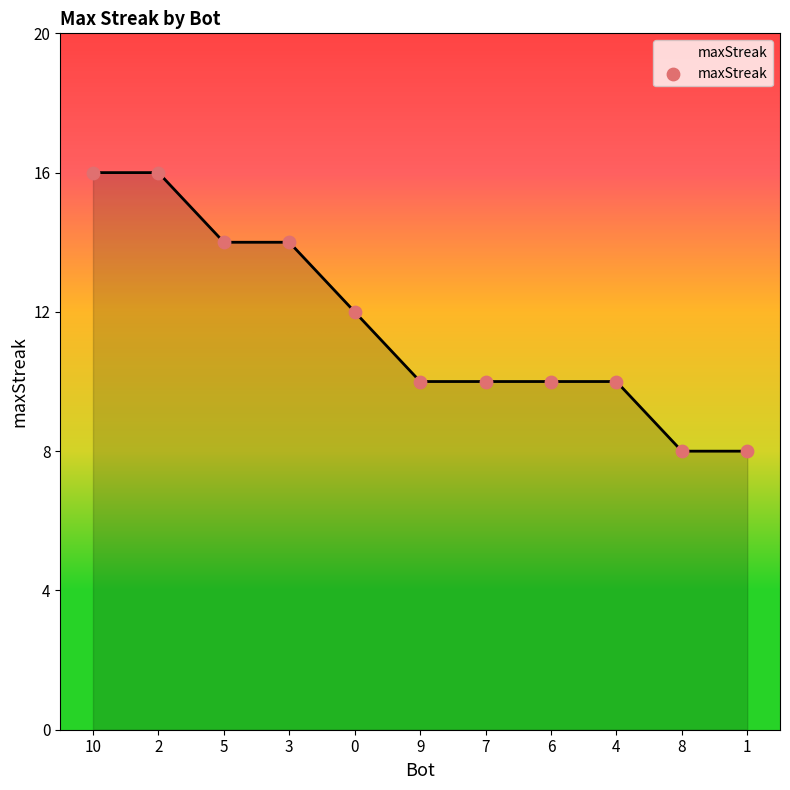

What is the ratio of the value at 6 to the value at 0?

0.8